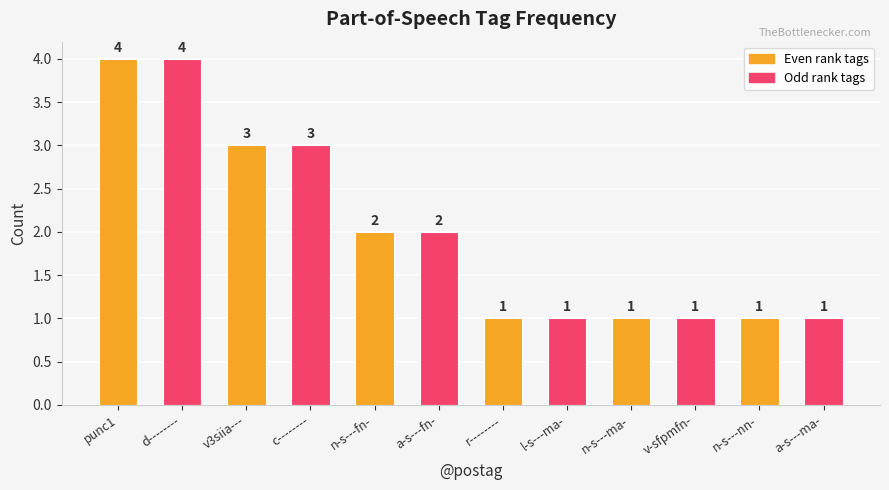

Reading left to right, what are all the values shown in this chart?

punc1=4	d--------=4	v3siia---=3	c--------=3	n-s---fn-=2	a-s---fn-=2	r--------=1	l-s---ma-=1	n-s---ma-=1	v-sfpmfn-=1	n-s---nn-=1	a-s---ma-=1